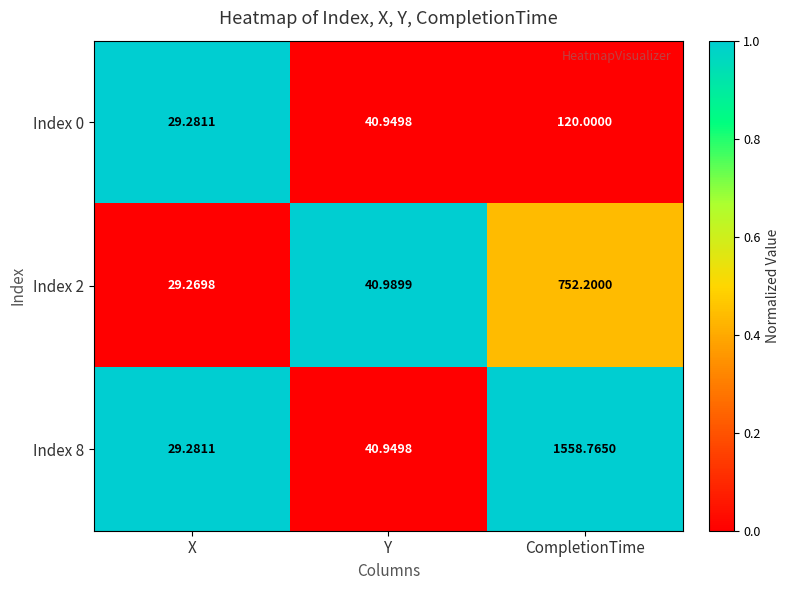

Which series changed the most between X and CompletionTime?

Index 8